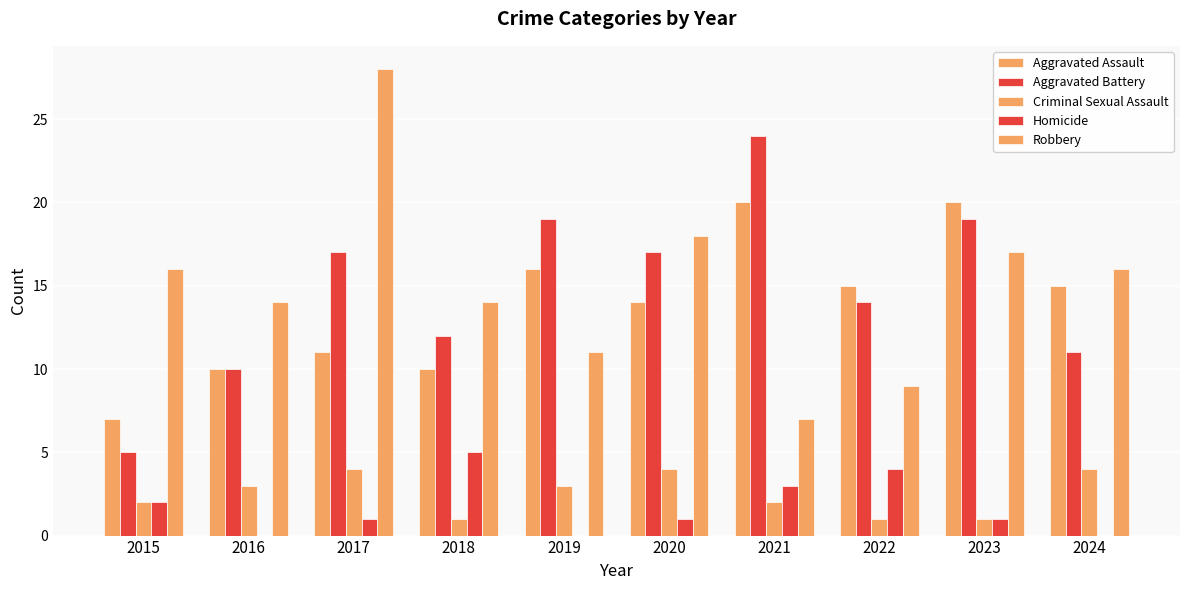

Does the chart contain stacked bars?

No